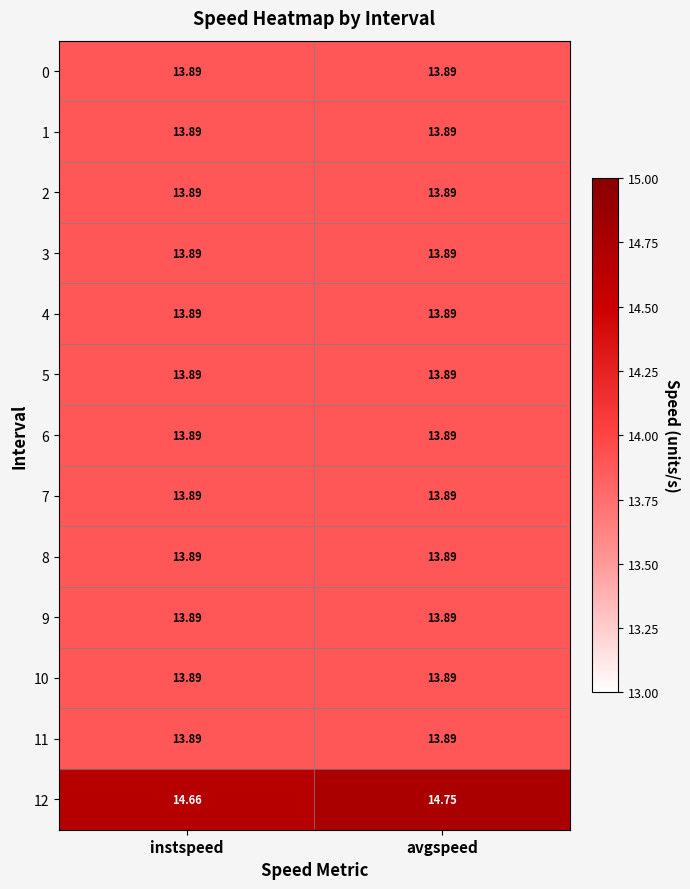

What is the difference between the highest and lowest values at avgspeed?

0.9